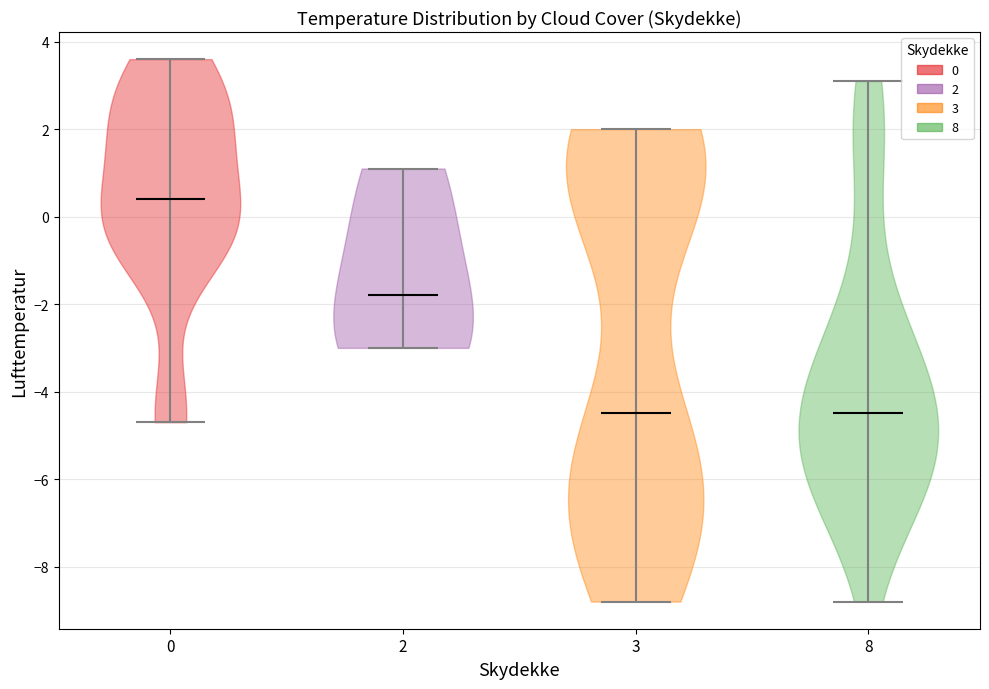

Reading left to right, read every violin against the y-axis: where its median line is, and the lowest and highest points it reaches. The values are not printed on the chart, so give them approximately, as read against the axis.

0: median line 0.4, lowest point -4.6, highest point 3.6
2: median line -1.8, lowest point -3.0, highest point 1.2
3: median line -4.4, lowest point -8.8, highest point 2.0
8: median line -4.4, lowest point -8.8, highest point 3.2